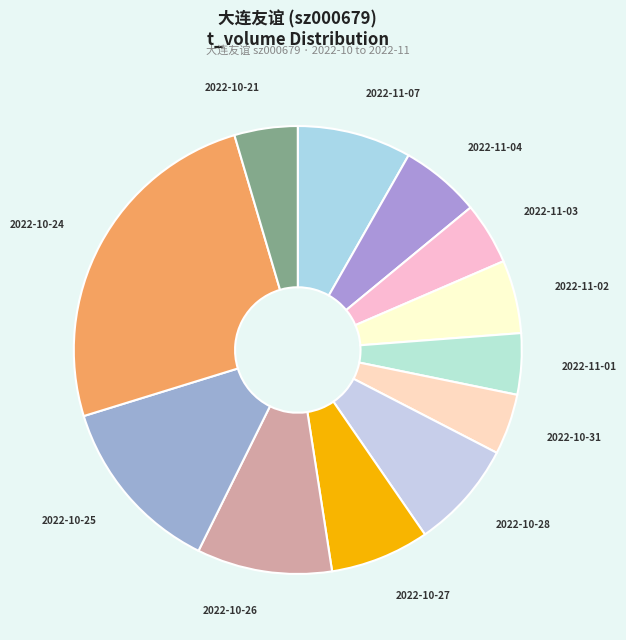

Is 2022-11-01 the majority of the pie?

No